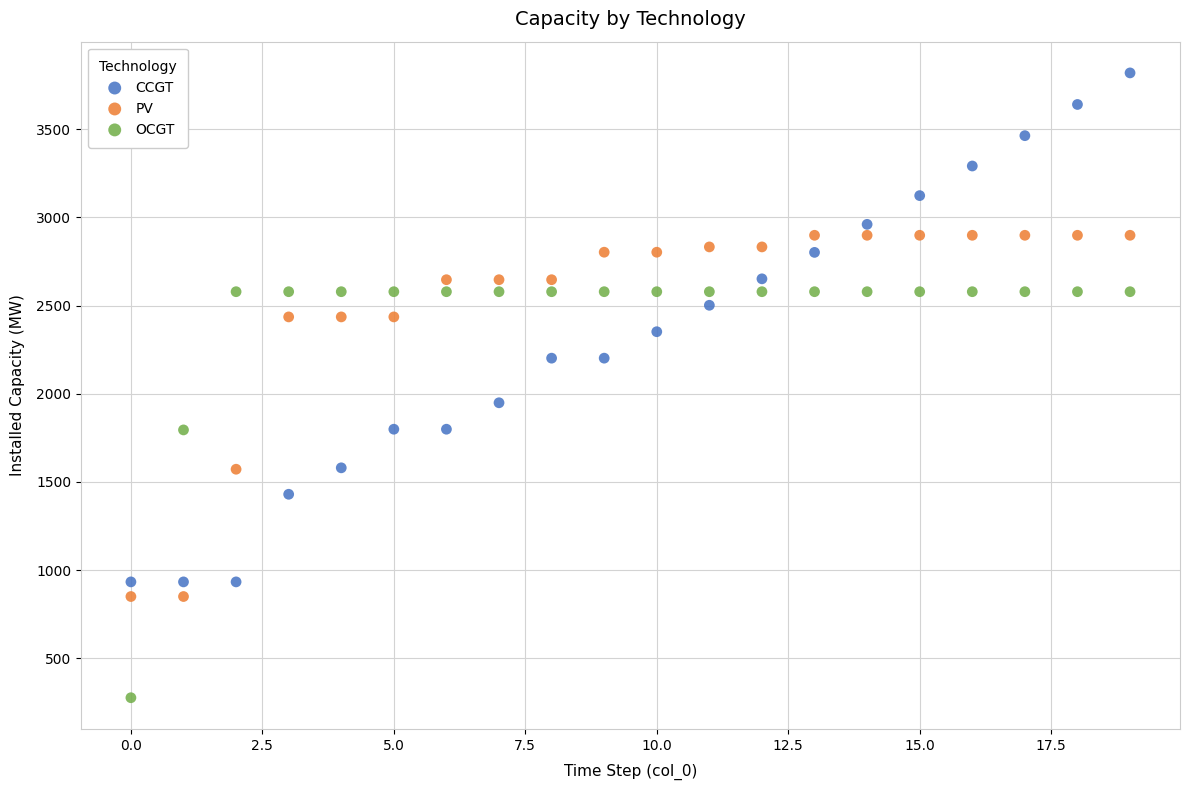

Across all series, what Y value is closest to 2048?

1949